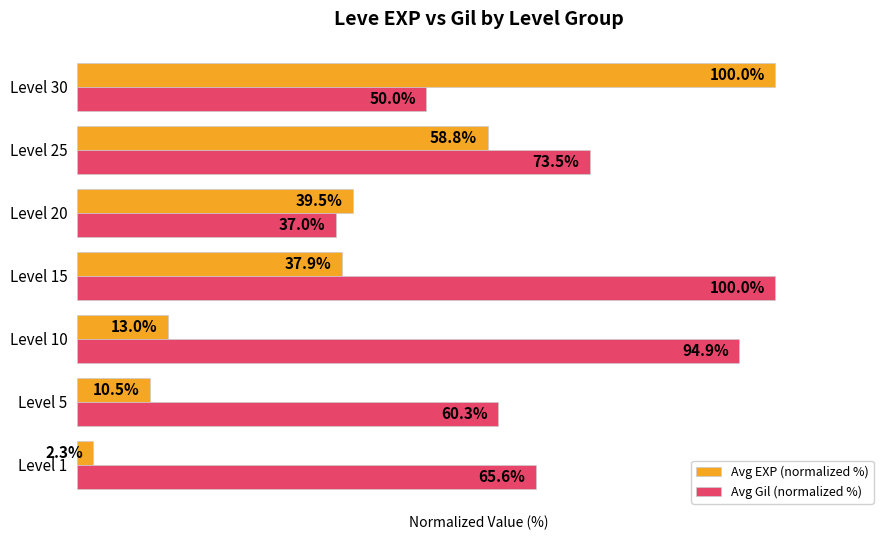

Which series changed the most between Level 1 and Level 5?

Avg EXP (normalized %)